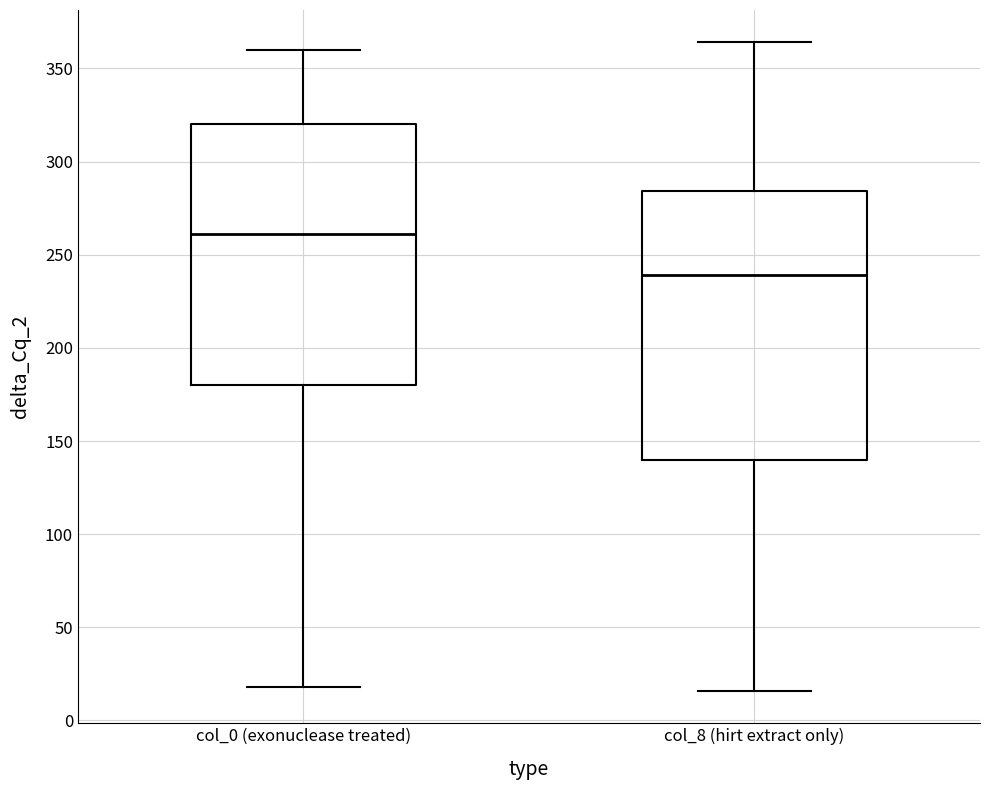

Reading left to right, transcribe this box plot: for each box, give where its median line is, the range the box spans, and where its two whiskers end, as read against the y-axis. The values are not printed on the chart, so give them approximately, as read against the axis.

col_0 (exonuclease treated): median 260, box 180 to 320, whiskers 20 to 360
col_8 (hirt extract only): median 240, box 140 to 285, whiskers 15 to 365